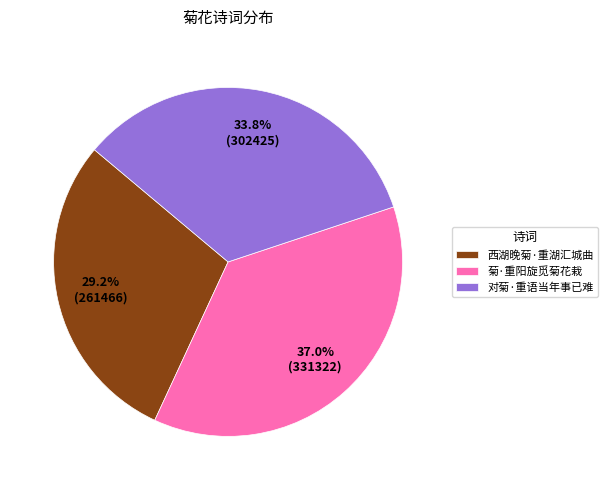

The 西湖晚菊·重湖汇城曲 slice represents 29% of the pie. True or false?

True